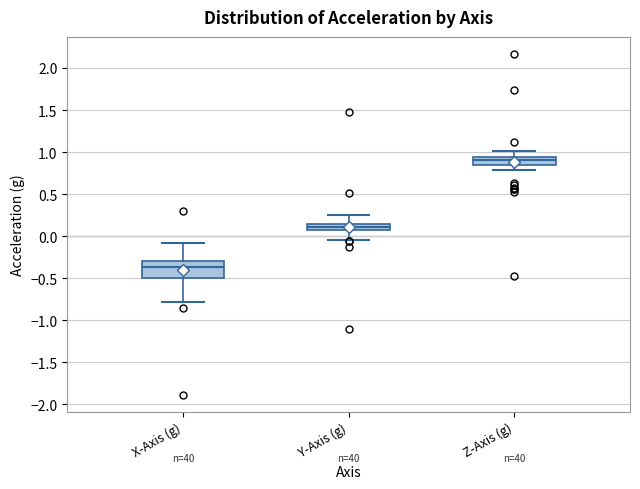

Reading left to right, transcribe this box plot: for each box, give where its median line is, the range the box spans, and where its two whiskers end, as read against the y-axis. The values are not printed on the chart, so give them approximately, as read against the axis.

X-Axis (g): median -0.35, box -0.50 to -0.30, whiskers -0.80 to -0.10
Y-Axis (g): median 0.10, box 0.05 to 0.15, whiskers -0.05 to 0.25
Z-Axis (g): median 0.90, box 0.85 to 0.95, whiskers 0.80 to 1.00